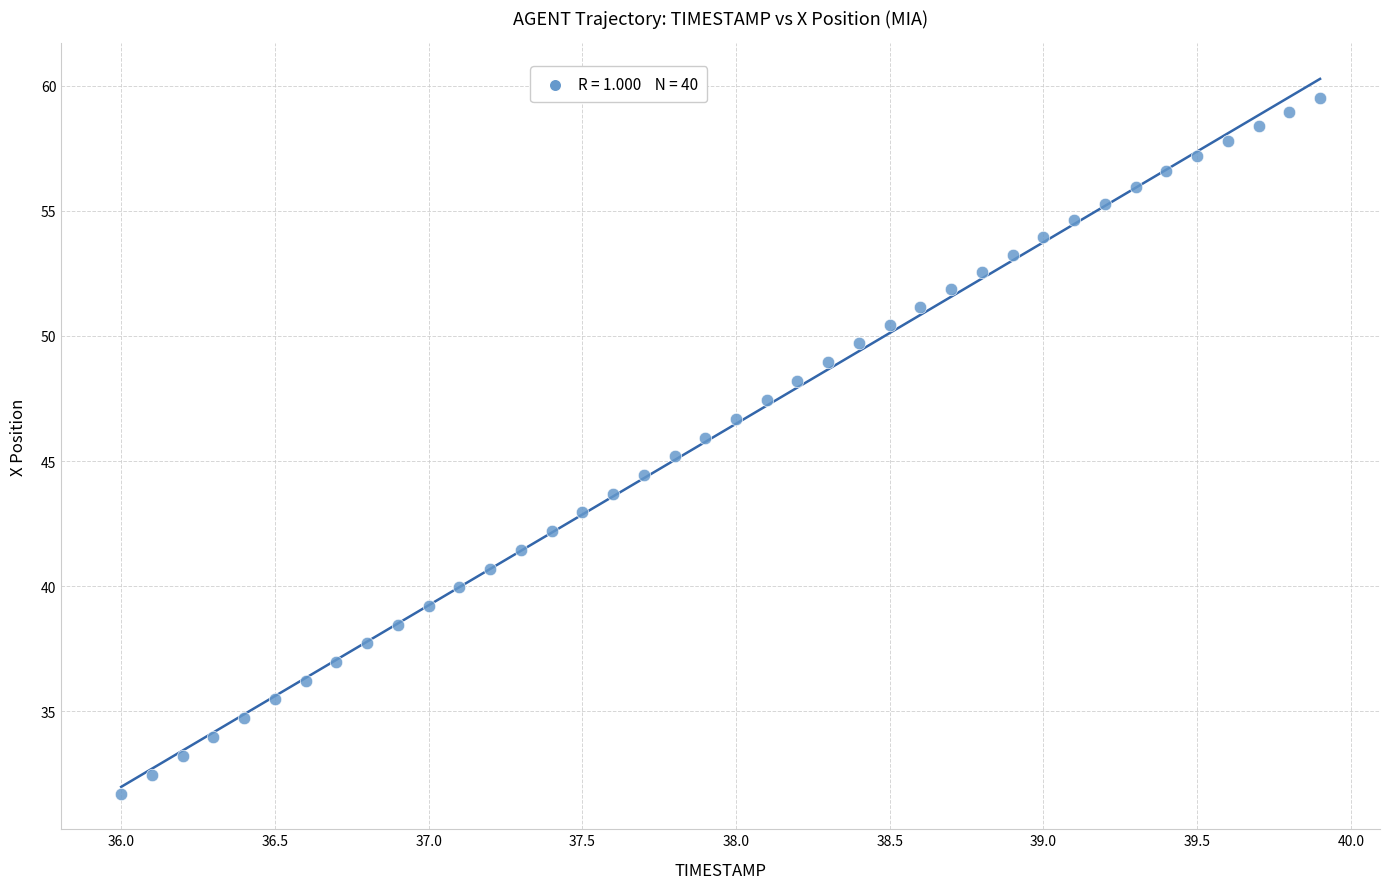

What is the range of Y values (max minus min)?

27.8